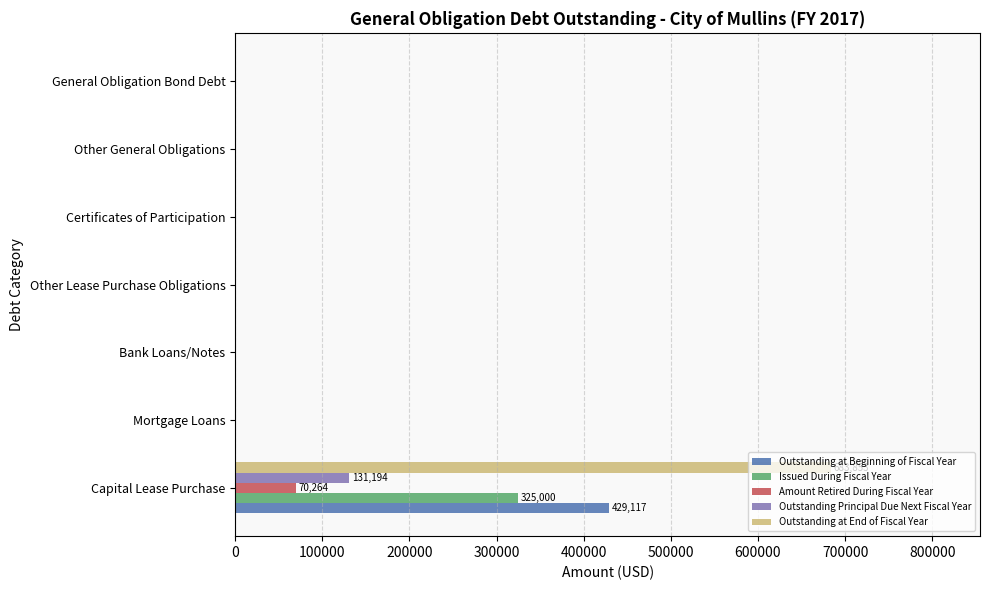

Is it true that Outstanding at End of Fiscal Year equals 0 at Other General Obligations?

True